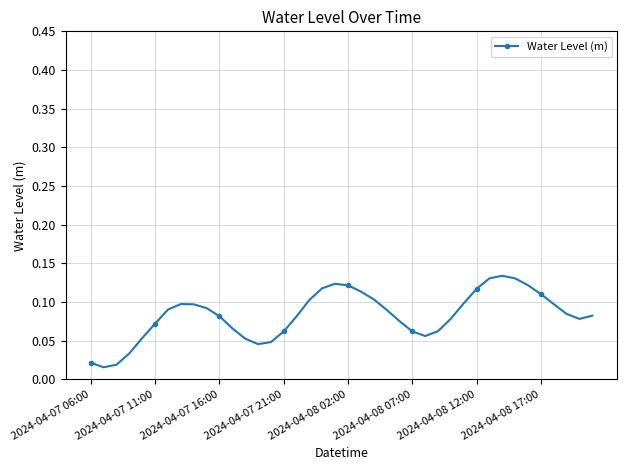

Count the values in the range 0 to 1.

40